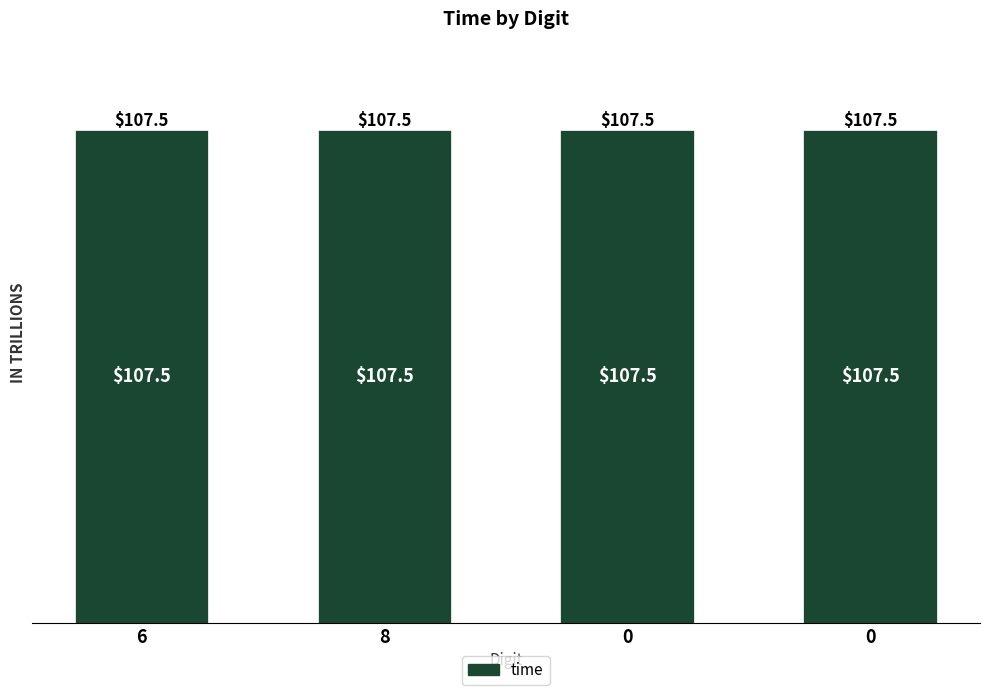

Are the bars grouped side by side (vs. stacked)?

No